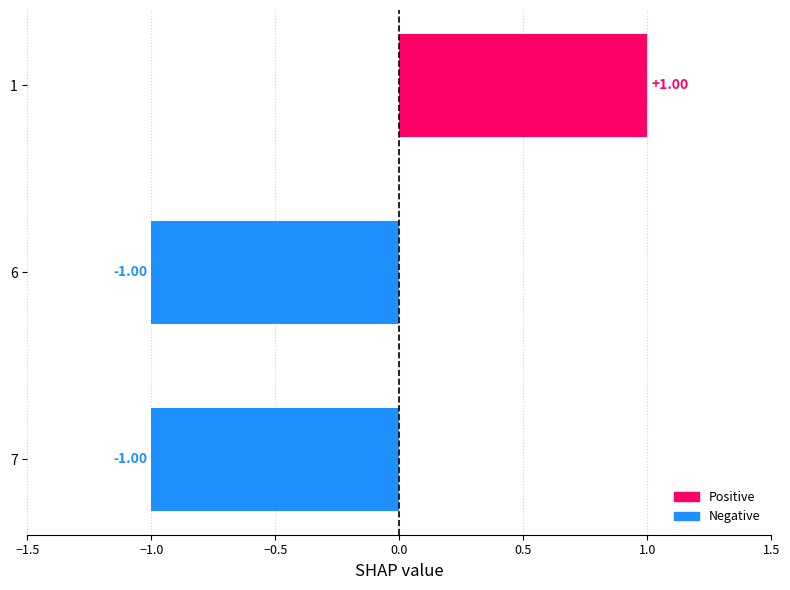

How many values exceed -1?

1